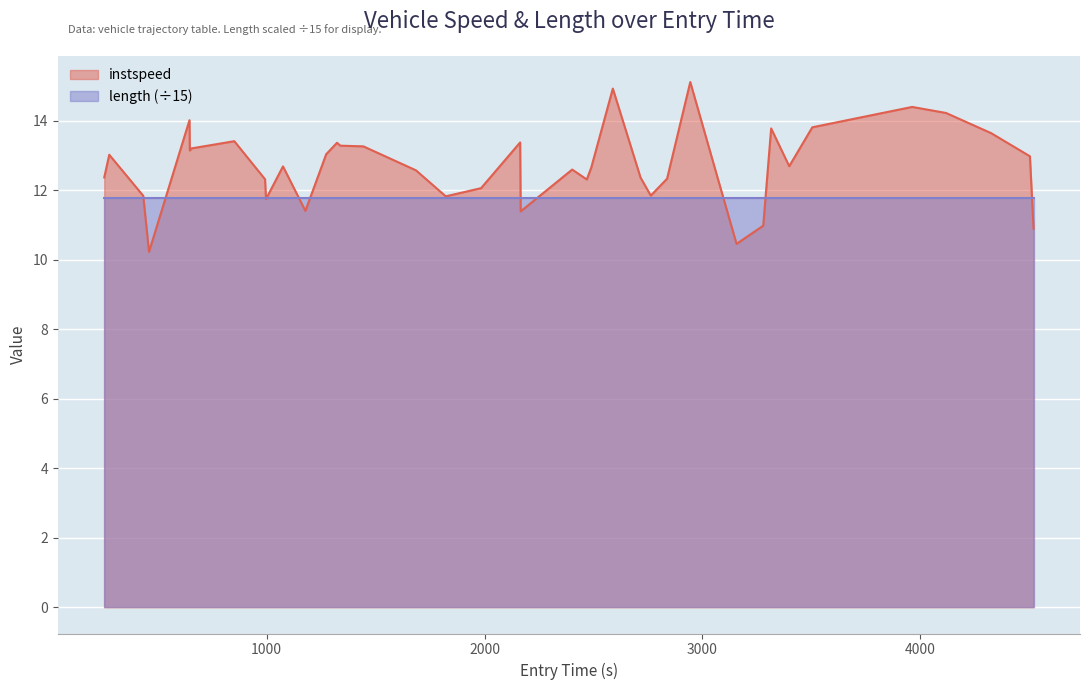

How many interior local peaks (higher than both neighbors) does the data have?

11